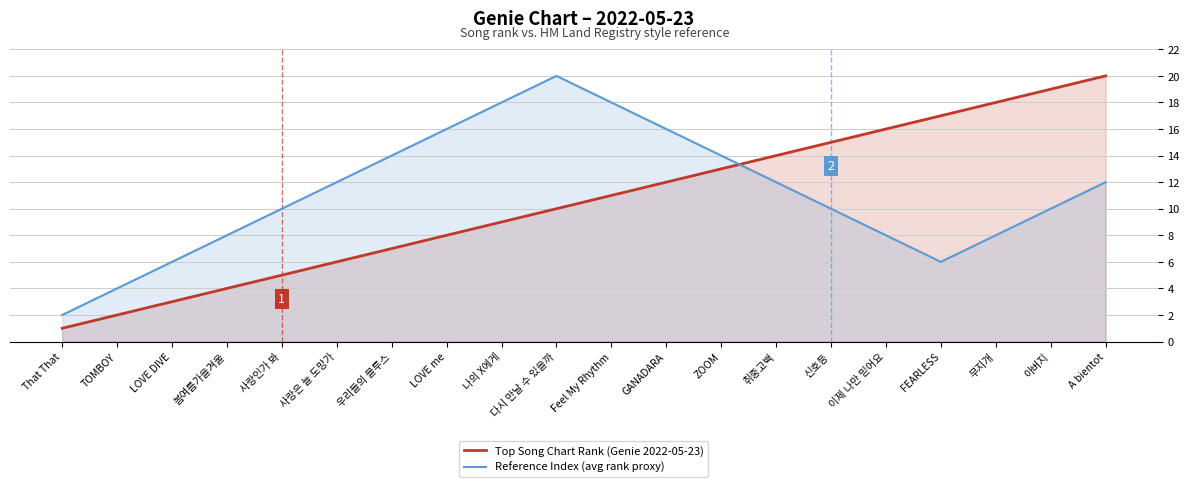

At which label does Top Song Chart Rank (Genie 2022-05-23) reach its peak?

A bientot